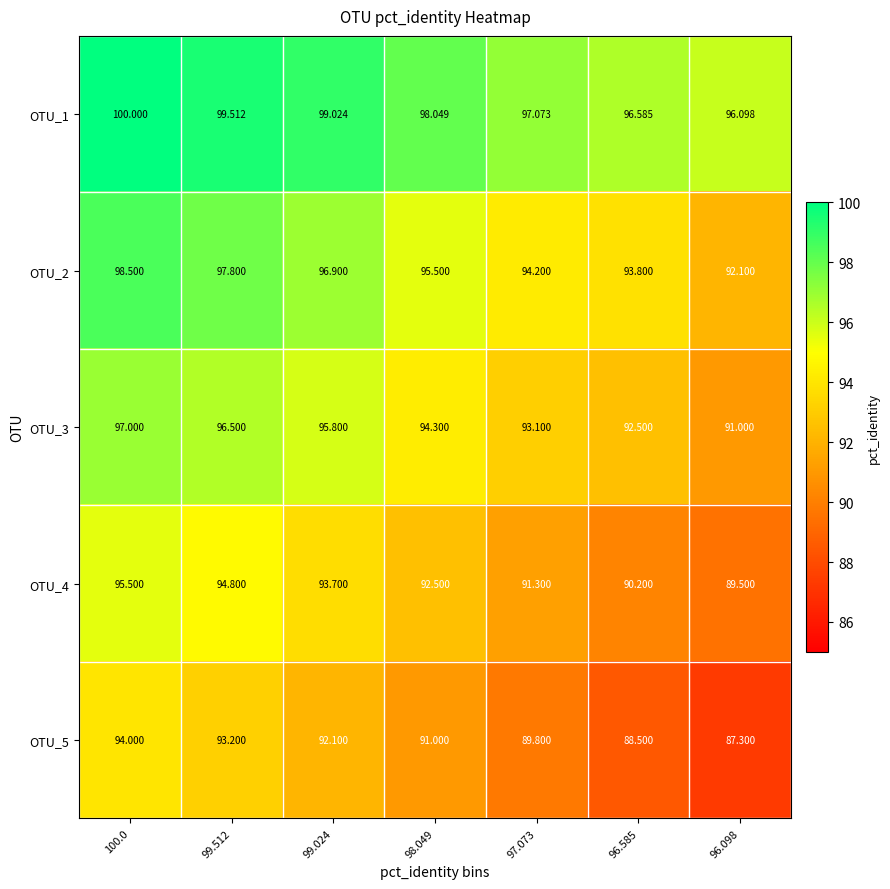

Is the value of OTU_1 at 99.024 greater than the value of OTU_2 at 96.585?

Yes